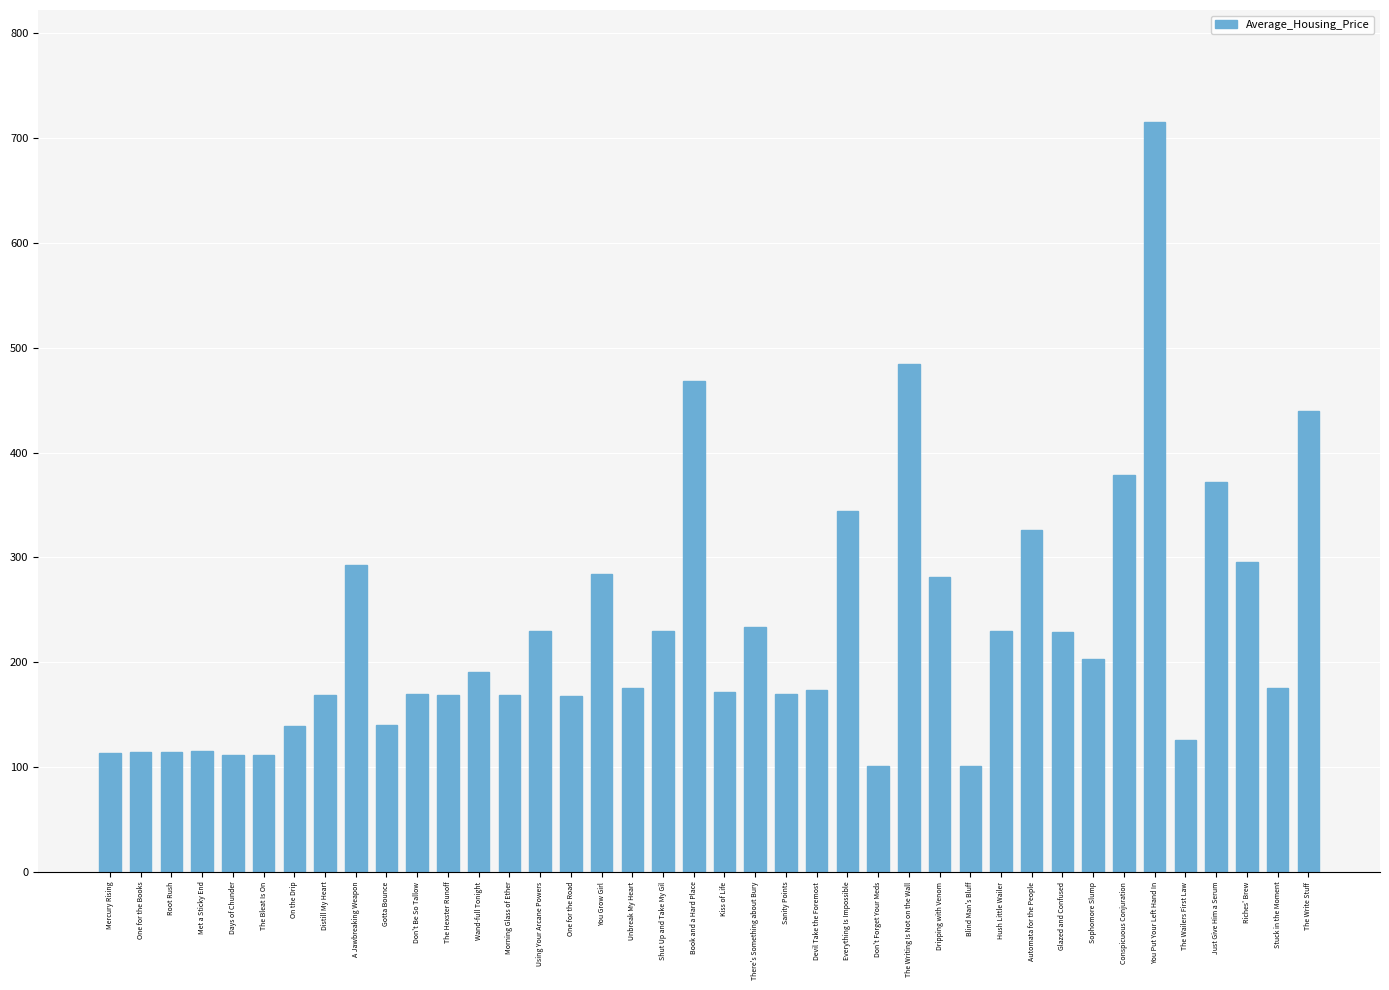

Which label corresponds to the largest value in the chart?

You Put Your Left Hand In